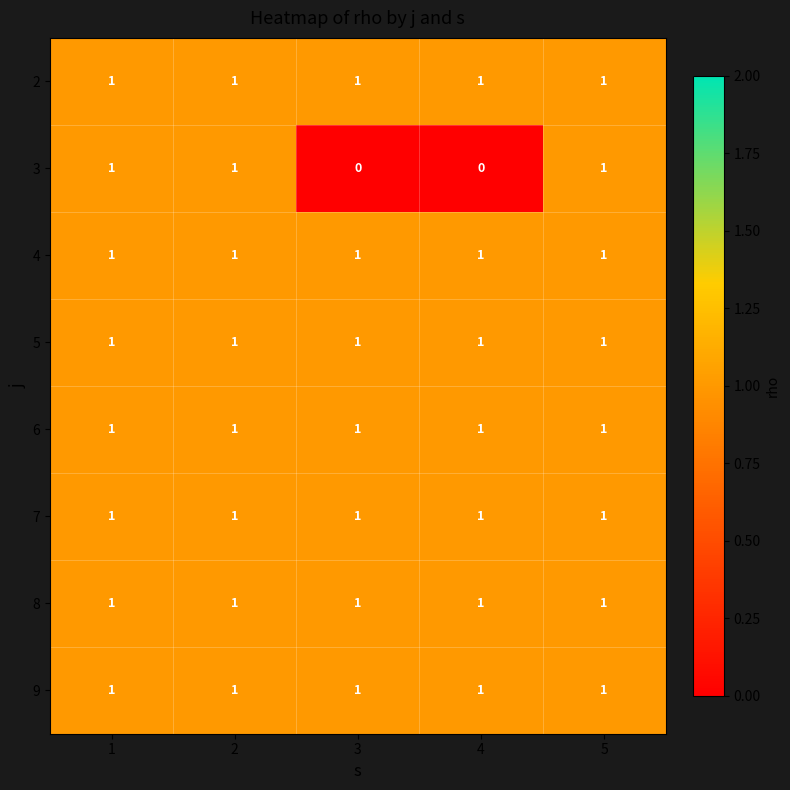

True or false: 2 has a value of 1 at 1.

True